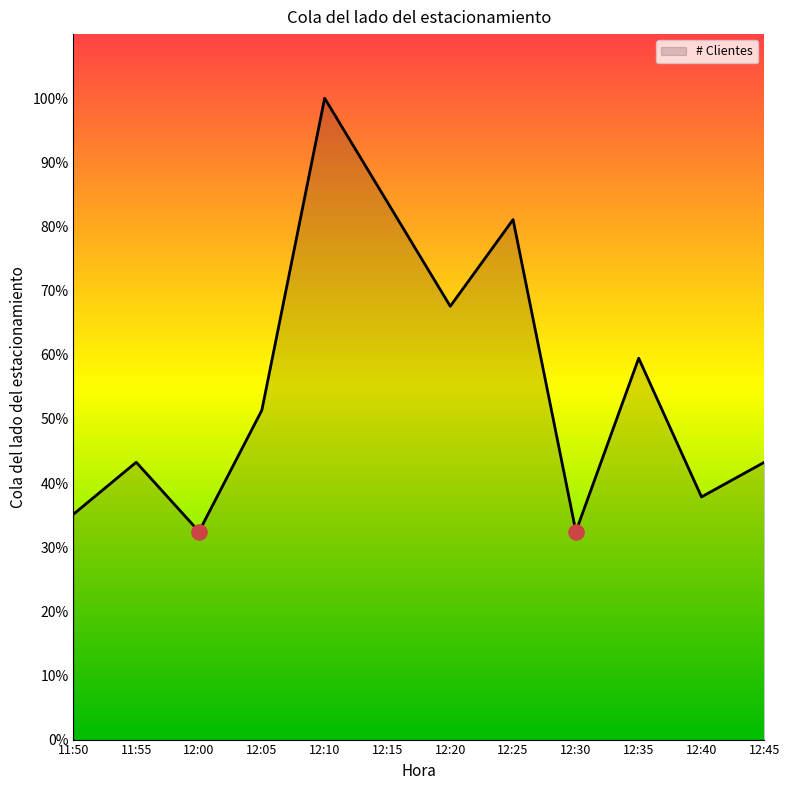

What is the change in value from 12:15 to 12:45?

-40.5